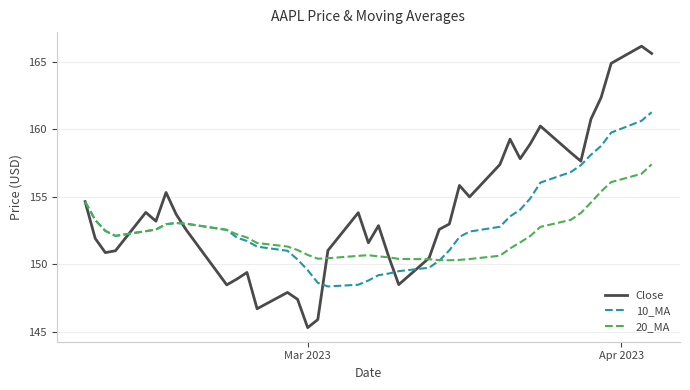

Which series has the widest spread of values?

Close